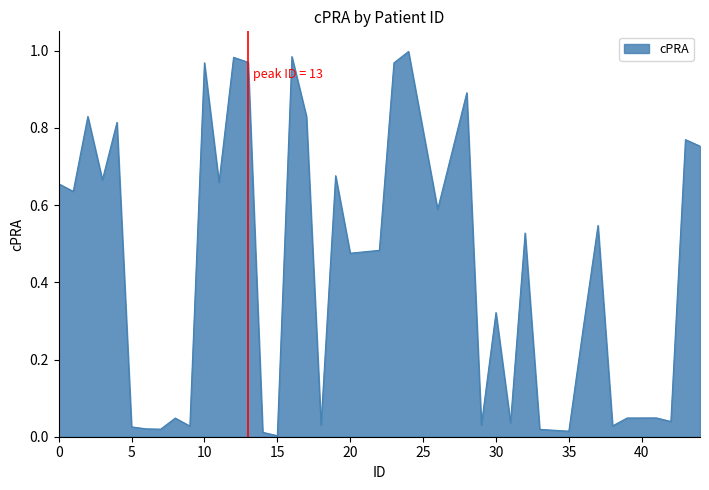

Does the chart display data point markers on the line(s)?

No